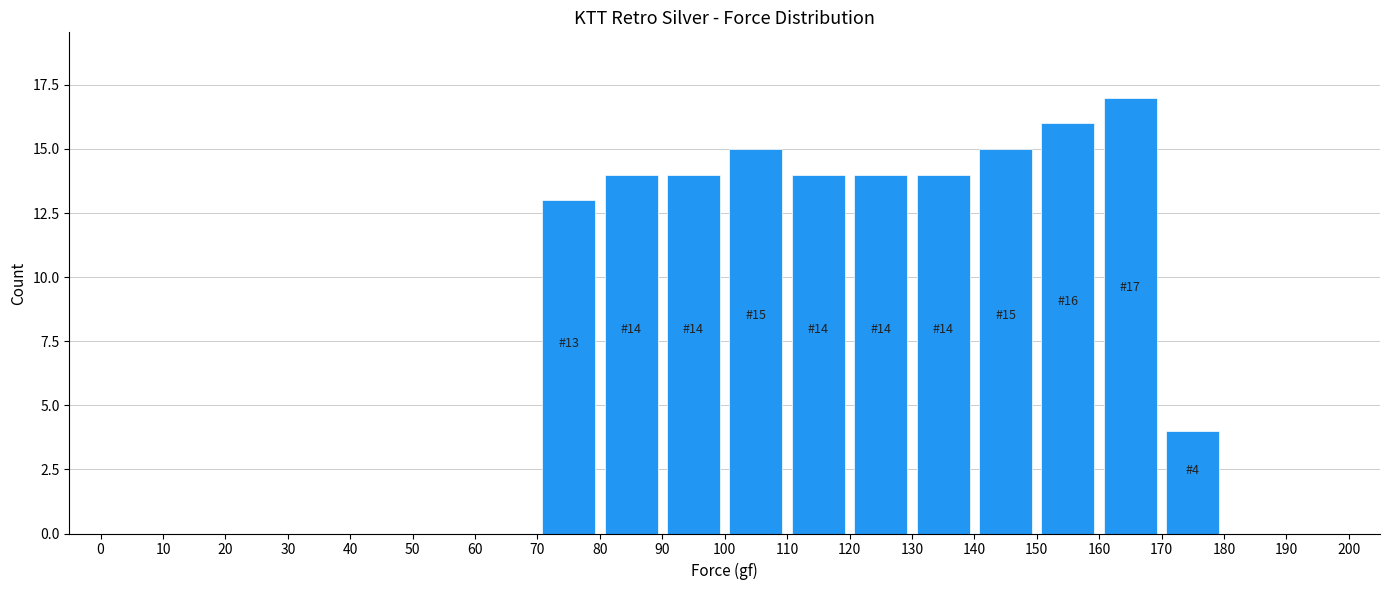

Which range on the x-axis has the tallest bar?

160 to 170